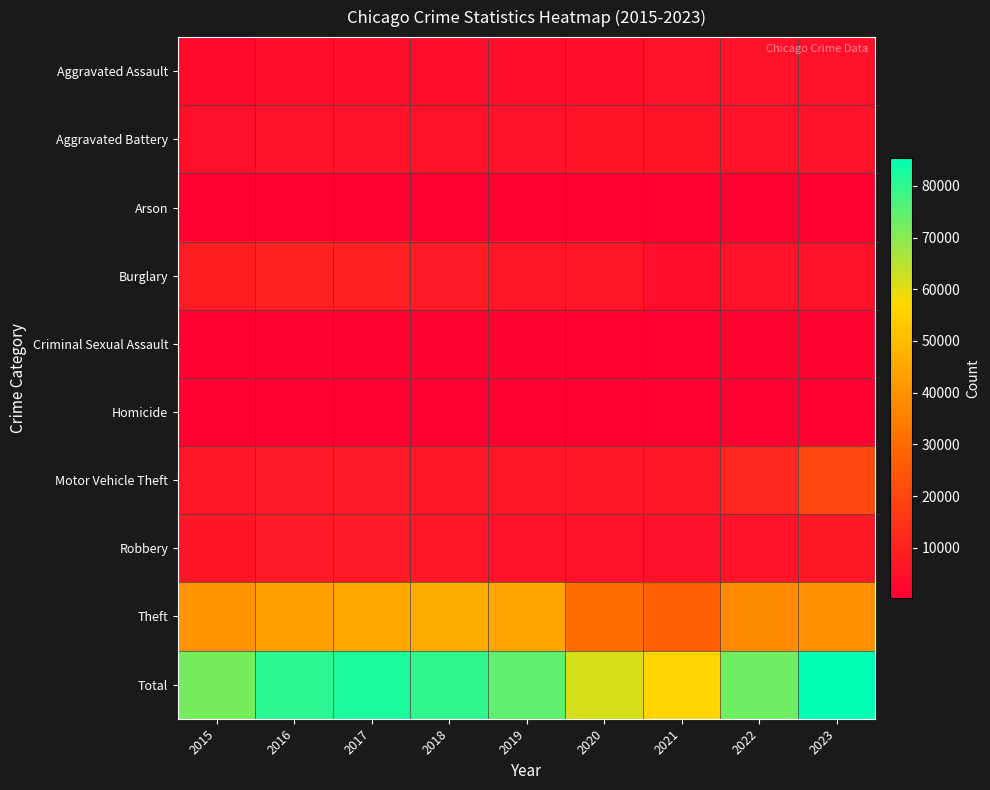

Which series has the widest spread of values?

Total